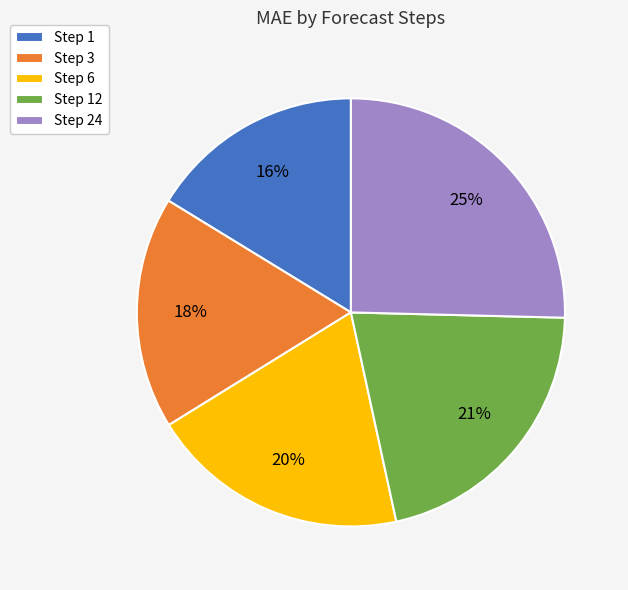

The Step 12 slice represents 16% of the pie. True or false?

False